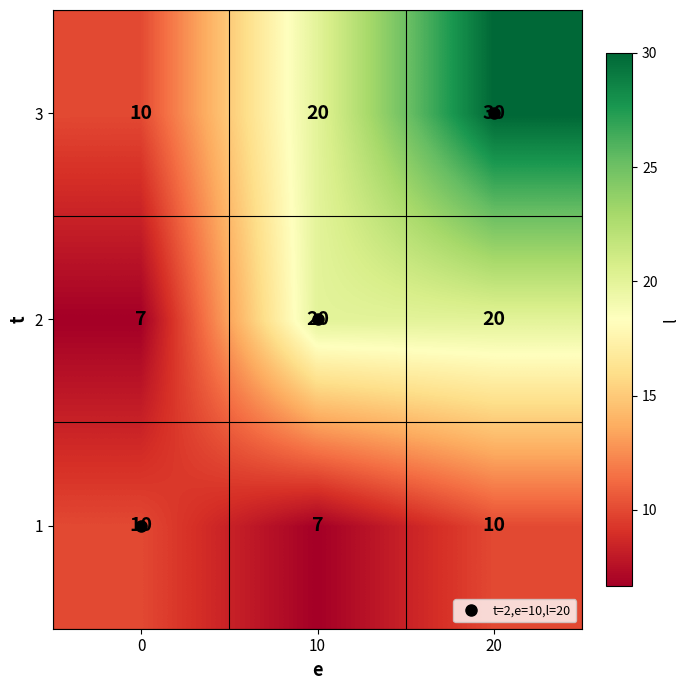

Is it true that 3 equals 10 at 0?

True